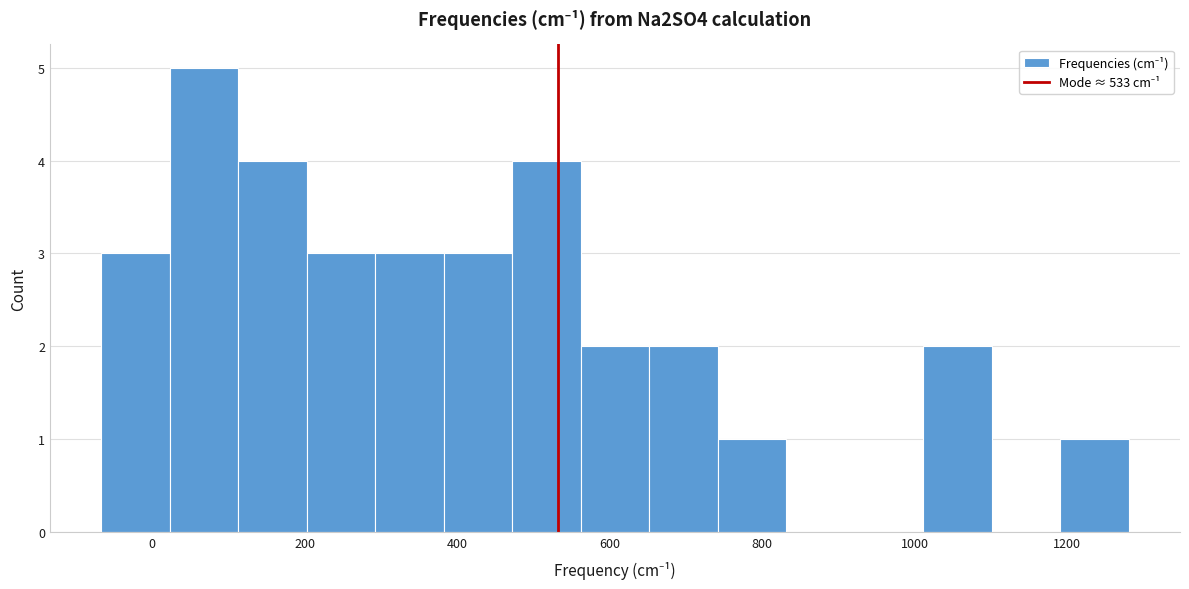

Reading left to right, list every bar in this chart as the range it spans on the x-axis followed by its height. Neither the bar edges nor the heights are printed on the chart, so give them approximately, as read against the axes.

-60 to 20: 3
20 to 120: 5
120 to 200: 4
200 to 300: 3
300 to 380: 3
380 to 480: 3
480 to 560: 4
560 to 660: 2
660 to 740: 2
740 to 840: 1
840 to 920: 0
920 to 1020: 0
1020 to 1100: 2
1100 to 1200: 0
1200 to 1280: 1